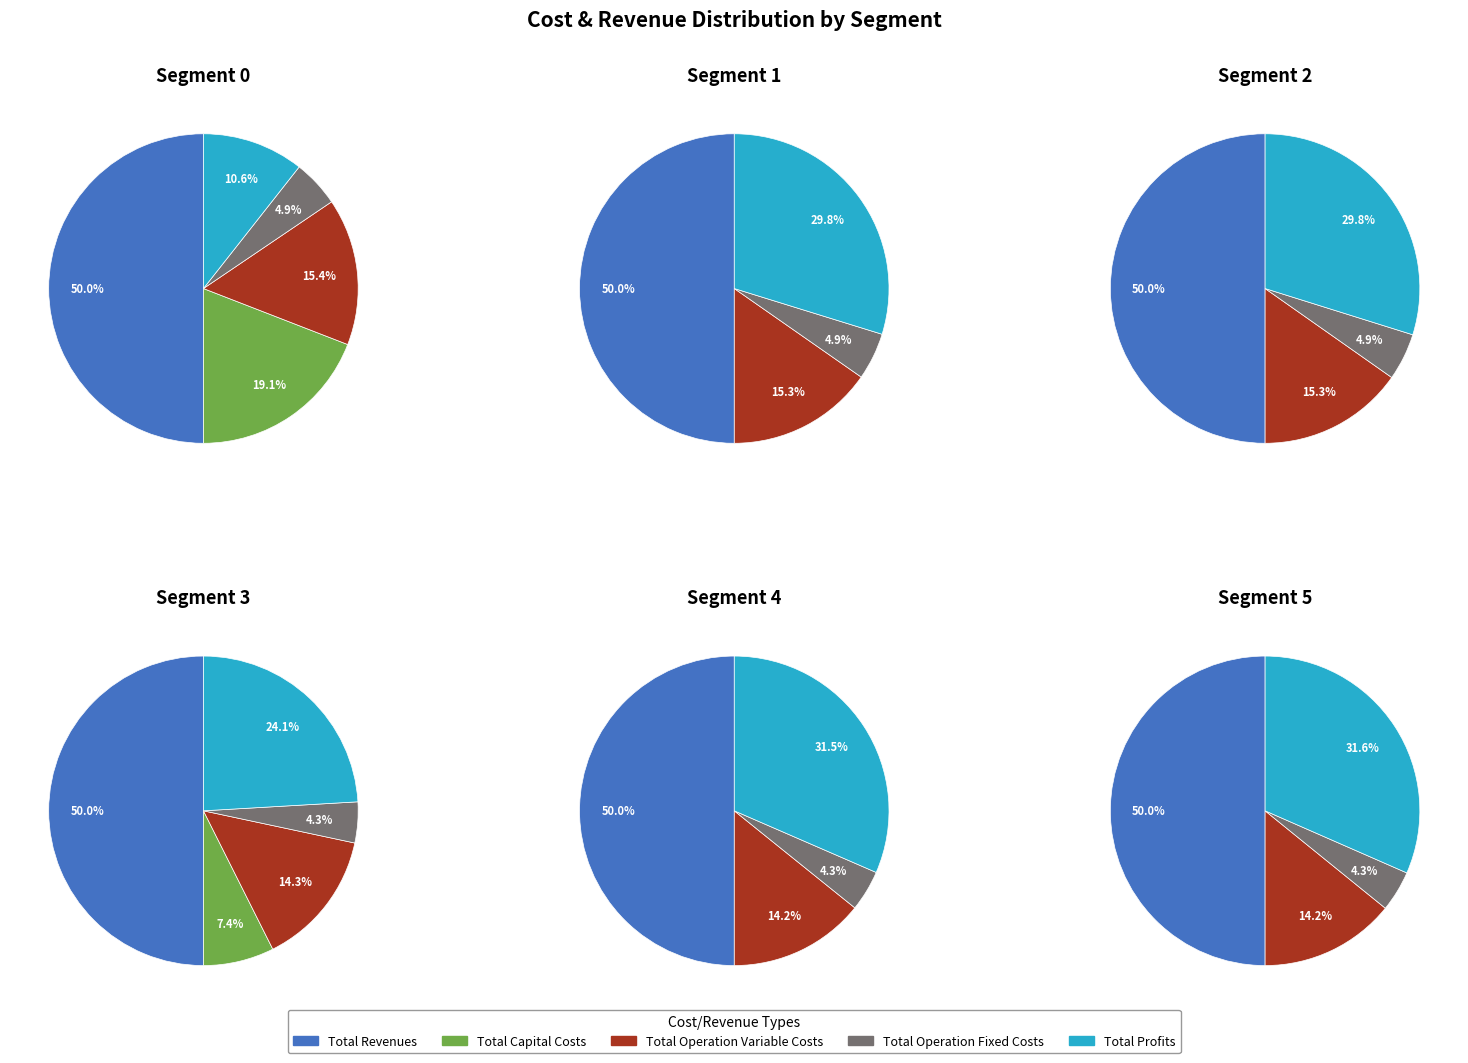

Count the number of slices in the pie.

5